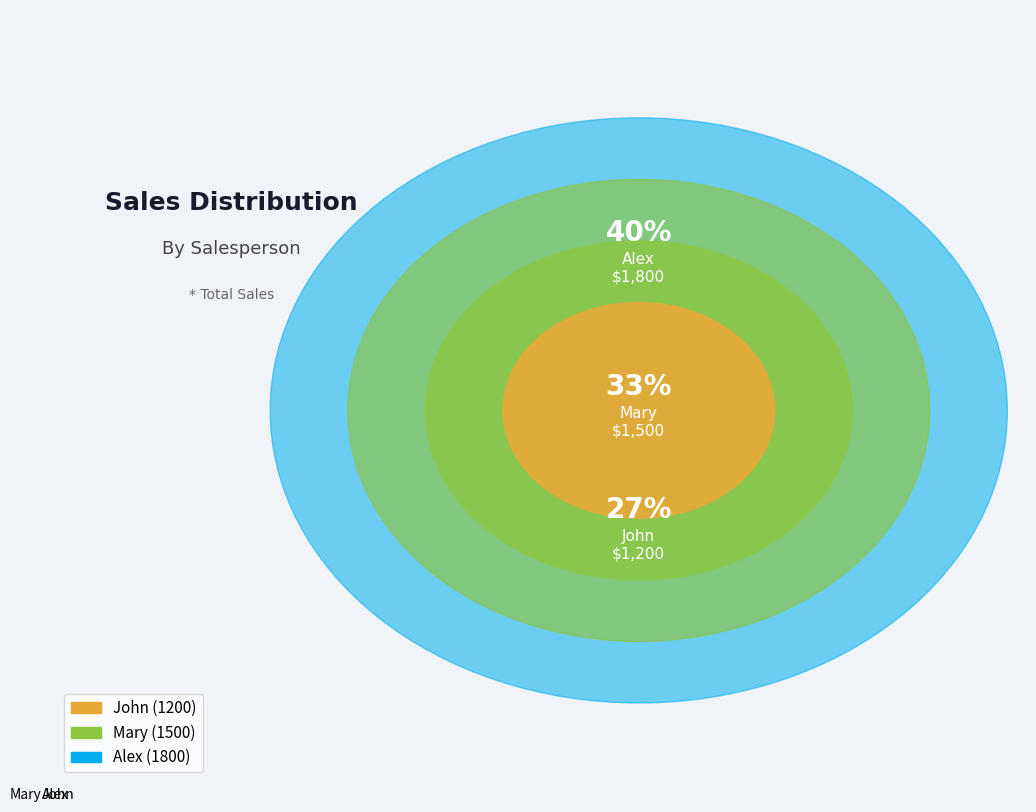

What is the smallest slice in the pie chart?

John